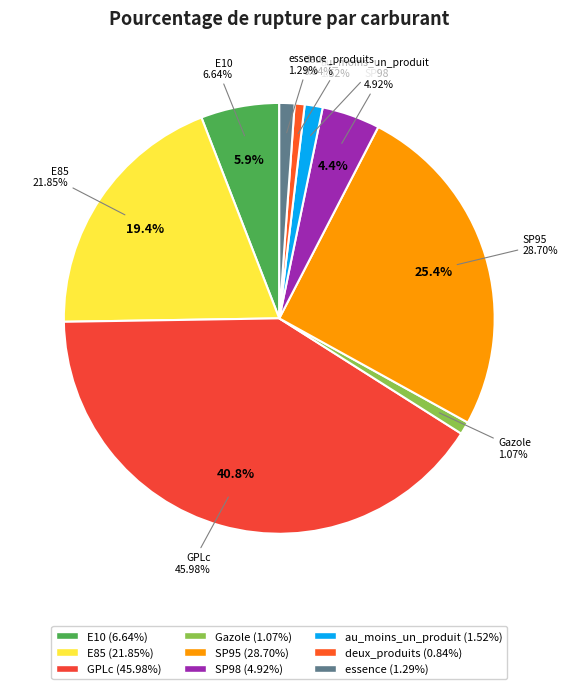

Combined, what portion of the pie is E10 and SP95?

31.3%